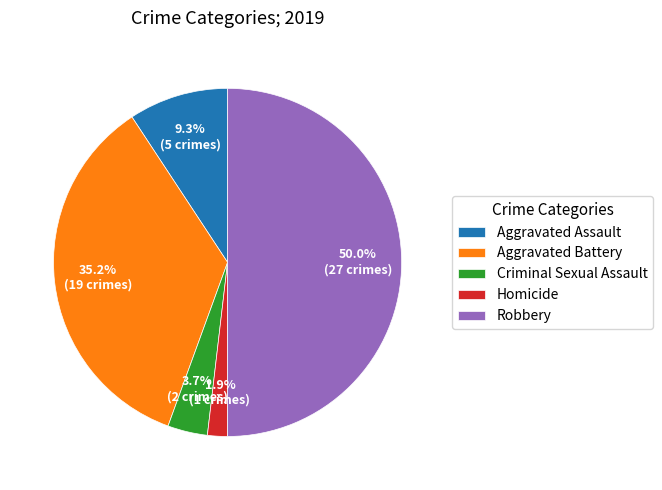

To the nearest percent, what percentage of the pie is Aggravated Assault?

9%